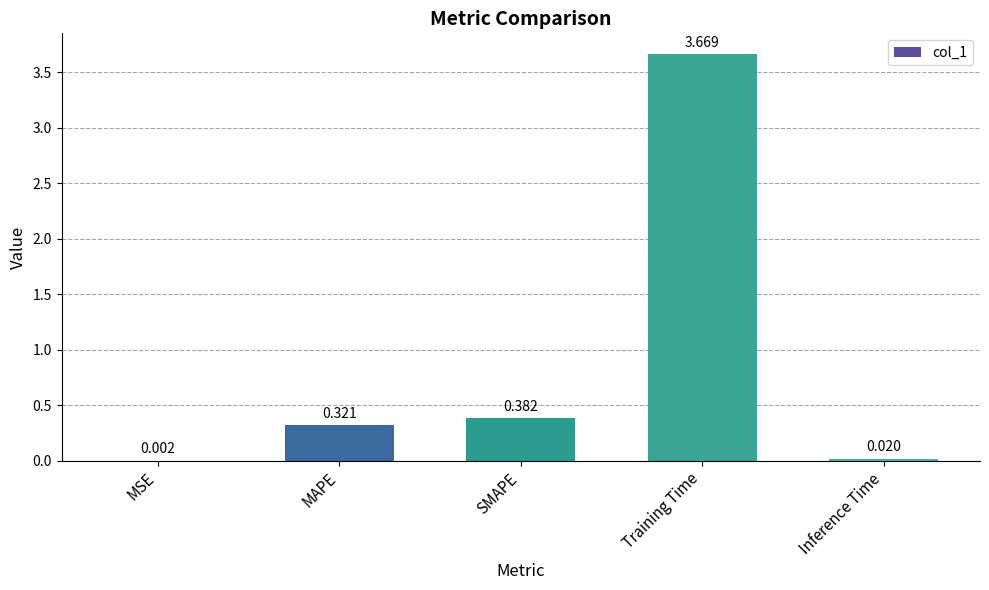

Which label corresponds to the largest value in the chart?

Training Time